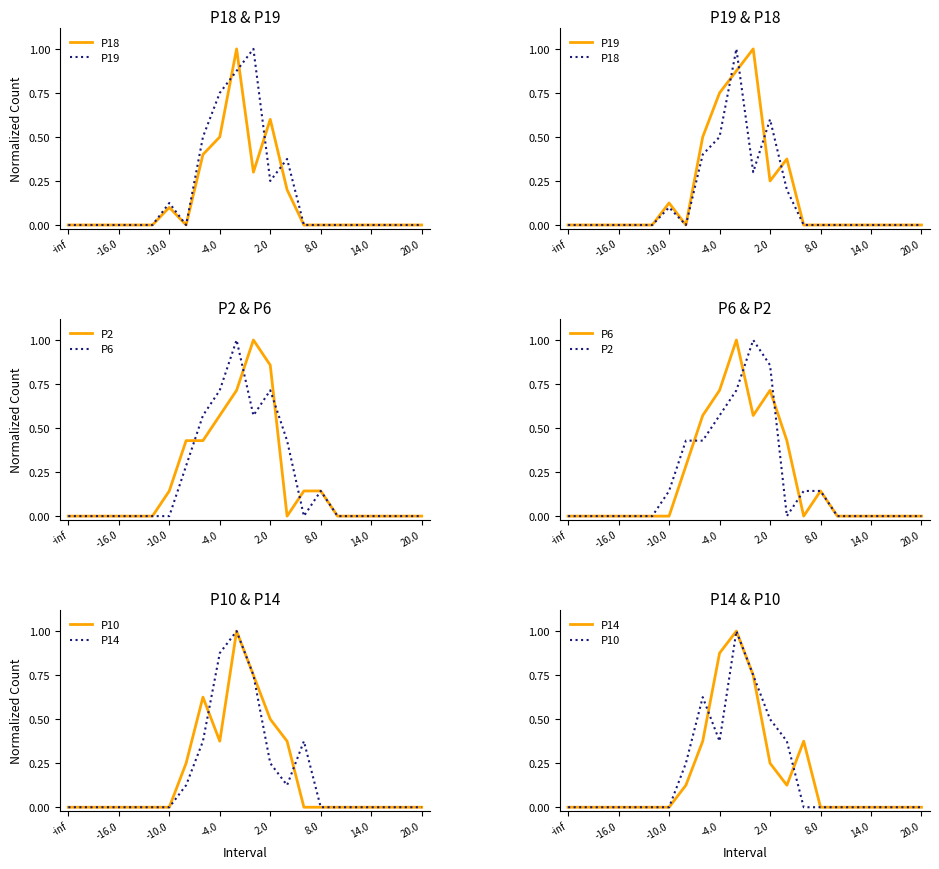

Which series changed the most between 8.0 and 21?

P18